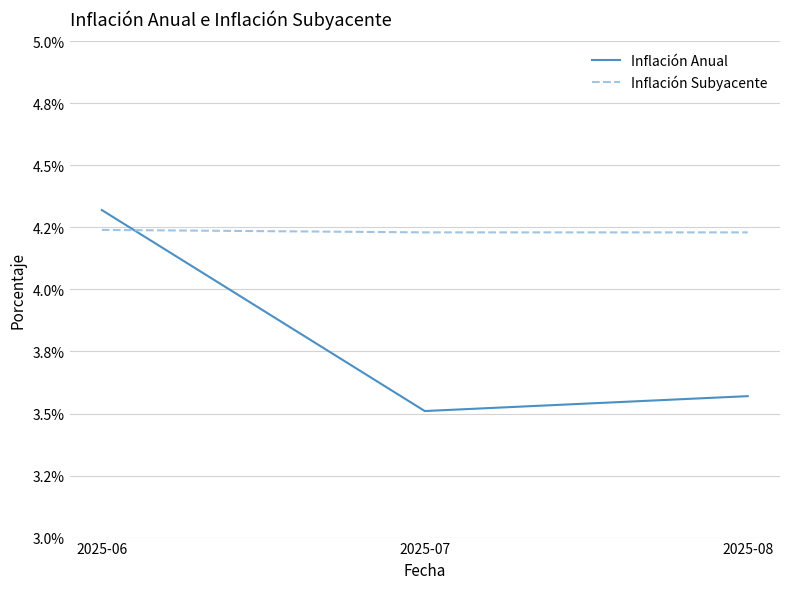

Is this an area chart (filled region under the line)?

No